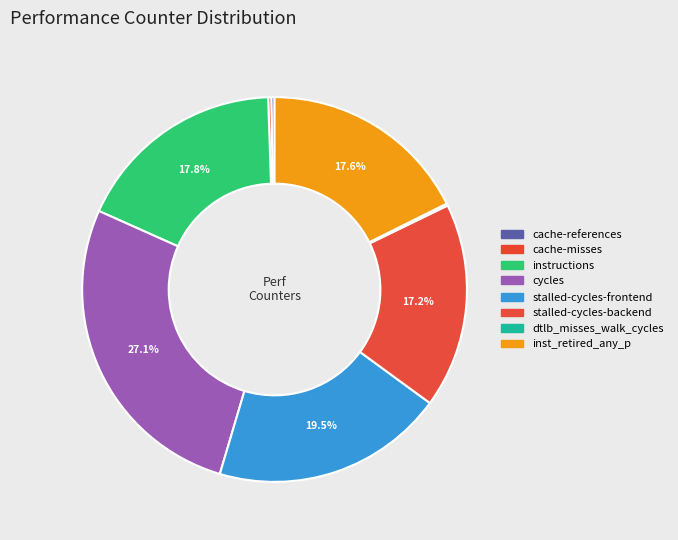

To the nearest percent, what portion does cycles represent?

27%